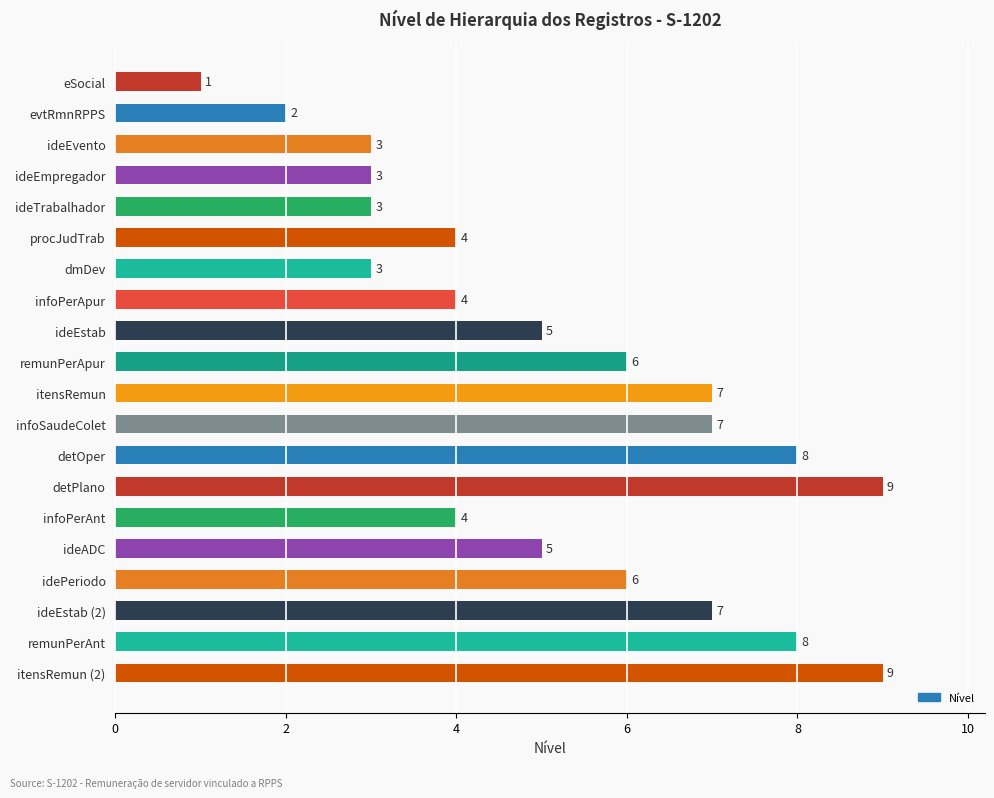

What is the greatest value displayed?

9